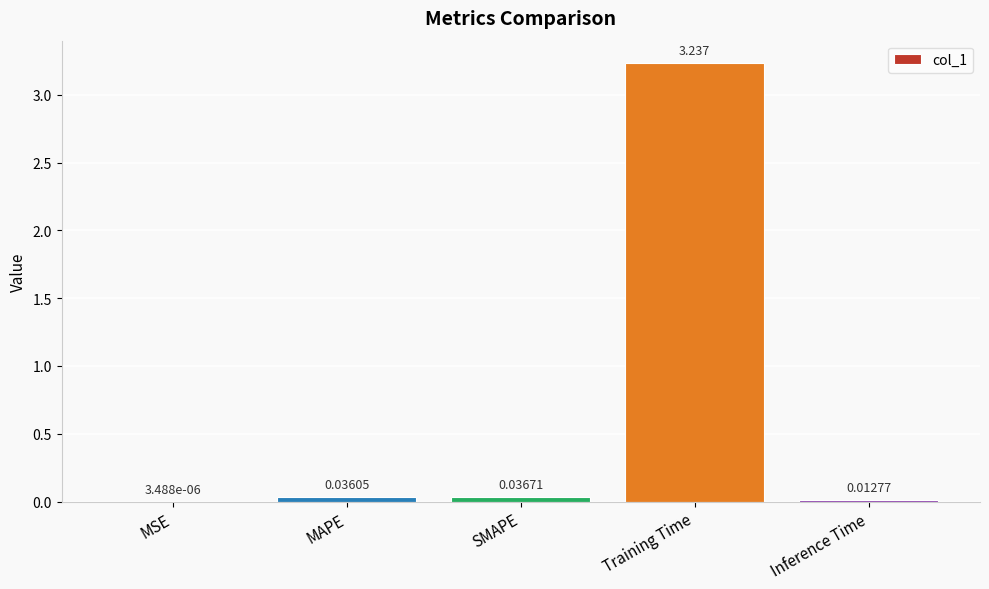

Between Training Time and MSE, which is larger?

Training Time